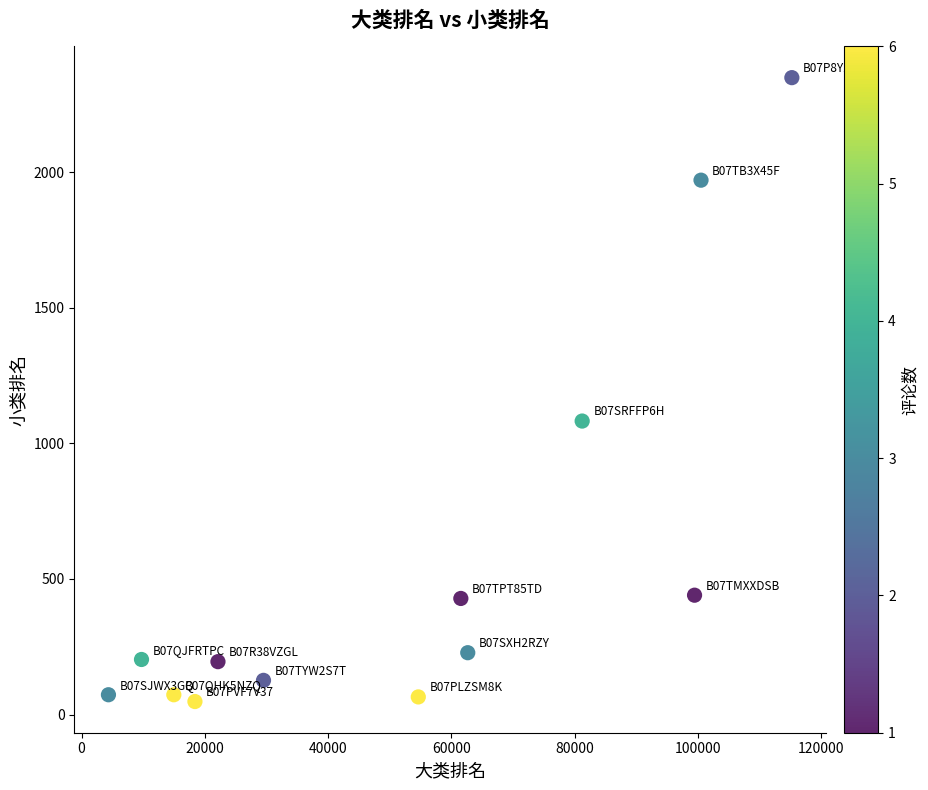

What Y value in the scatter plot is closest to 1198?

1082